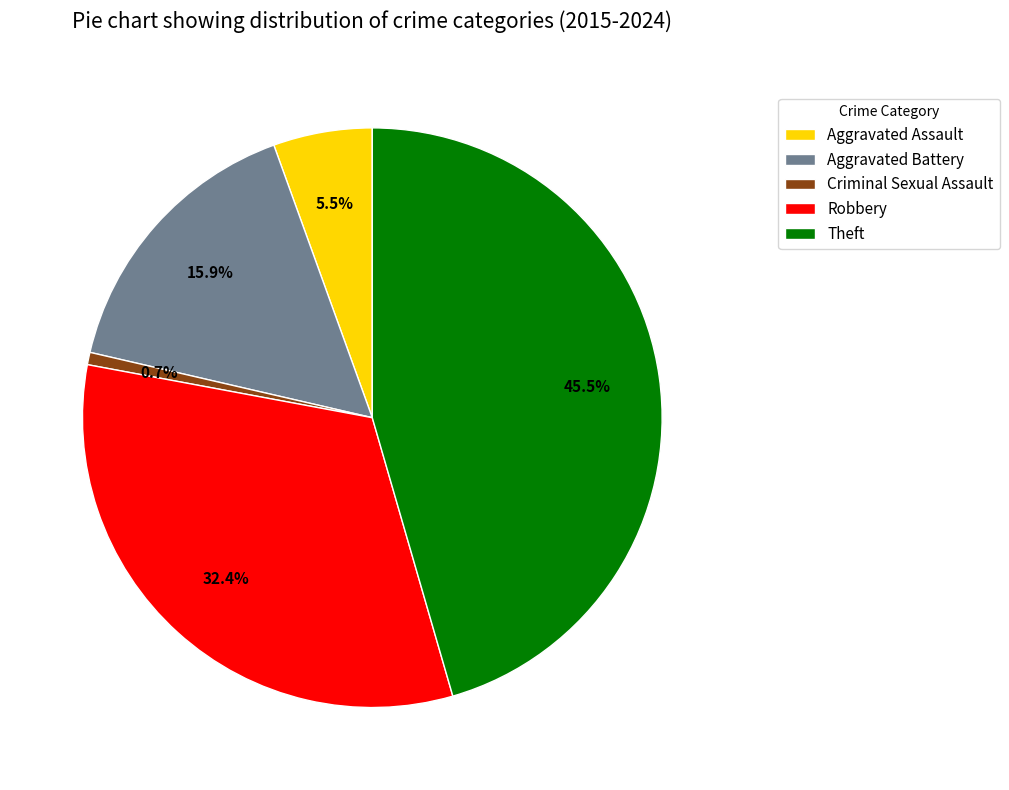

Between Theft and Criminal Sexual Assault, which is larger?

Theft